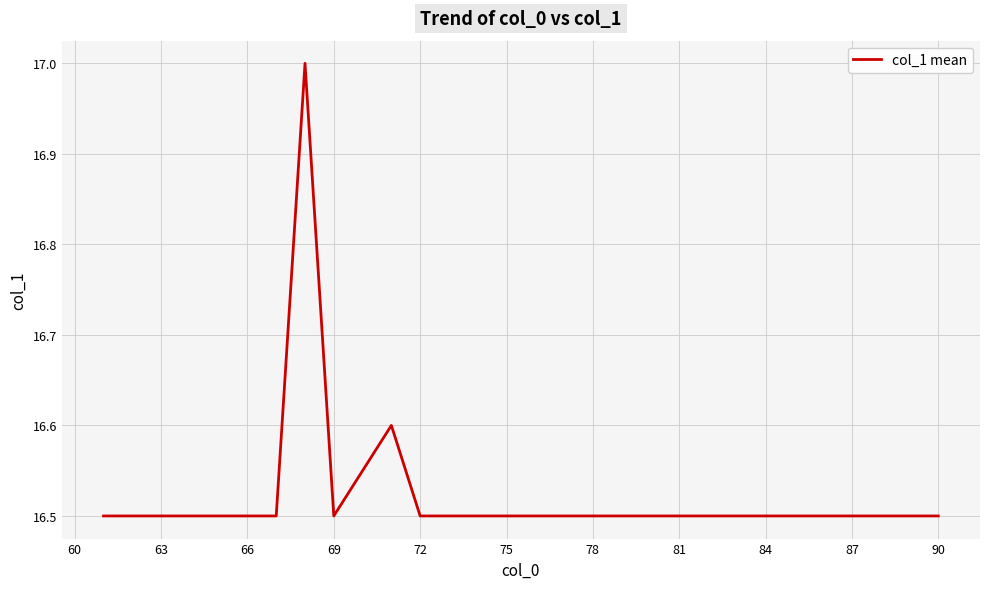

What is the smallest value displayed?

16.5